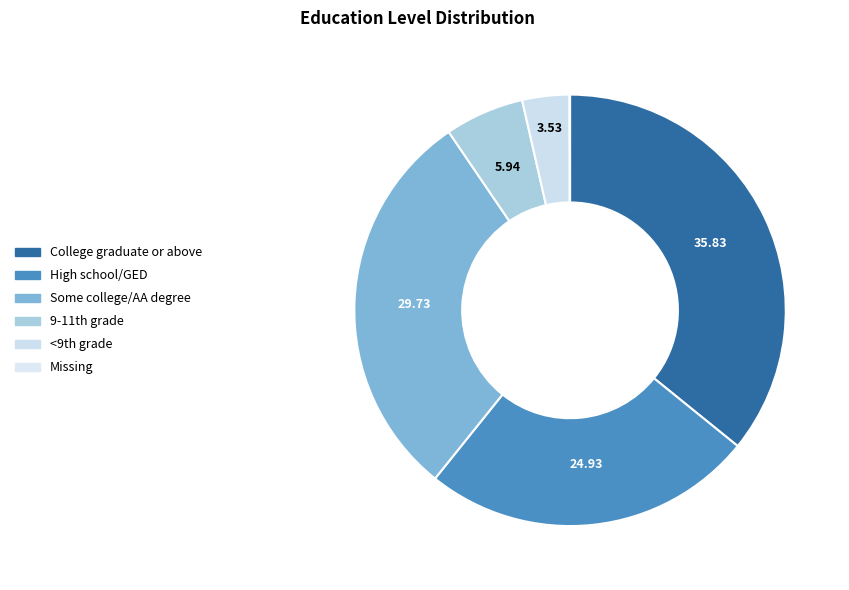

Is there a majority slice in this chart?

No